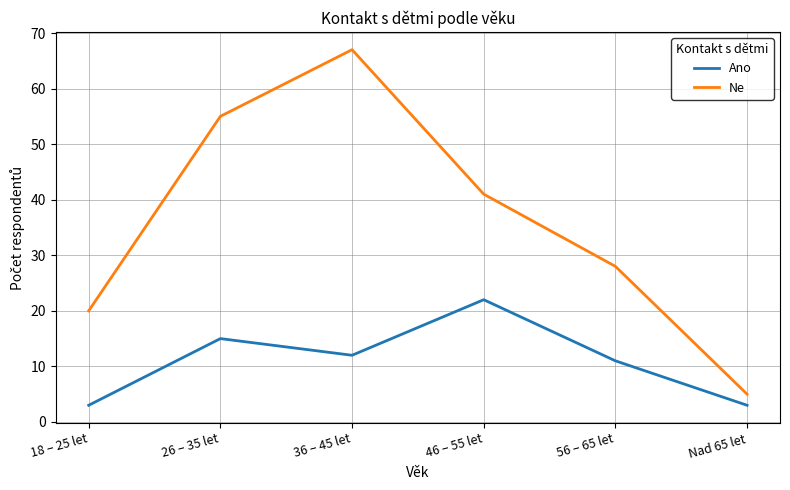

Is the value of Ano at 26 – 35 let greater than the value of Ne at 26 – 35 let?

No